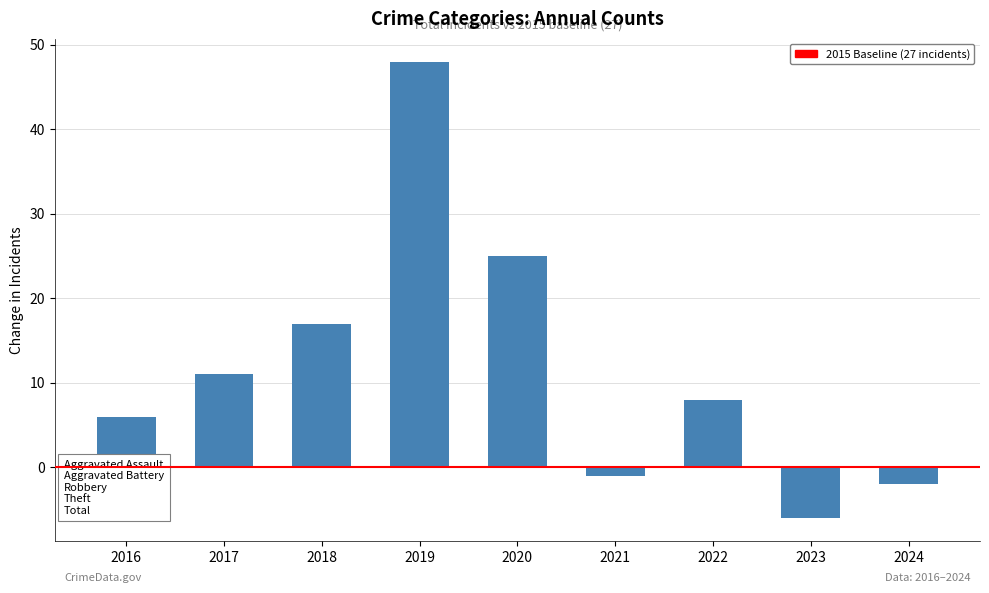

Which category has the lowest value across all series?

2023